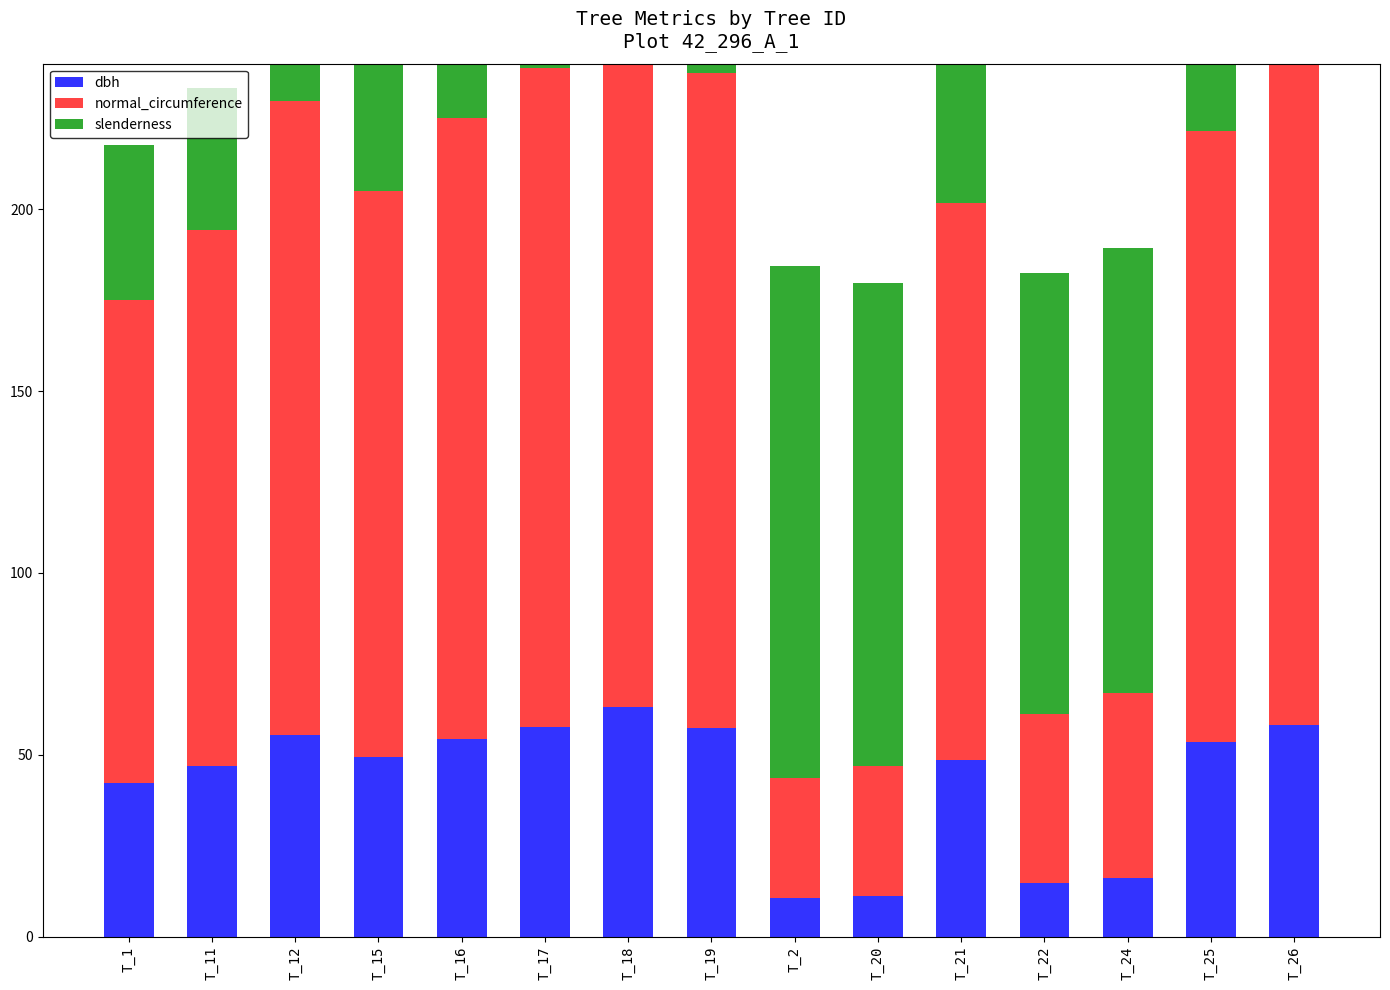

Reading left to right, extract all data points from this chart.

dbh: 42.3	46.9	55.5	49.5	54.3	57.6	63.2	57.3	10.6	11.3	48.7	14.8	16.2	53.5	58.1
normal_circumference: 132.8	147.3	174.3	155.5	170.7	181.1	198.6	180.1	33.2	35.5	153.0	46.5	50.9	168.1	182.6
slenderness: 42.4	39.1	34.1	37.4	34.7	33.0	30.6	33.2	140.6	133.0	37.9	121.3	122.3	35.2	32.8